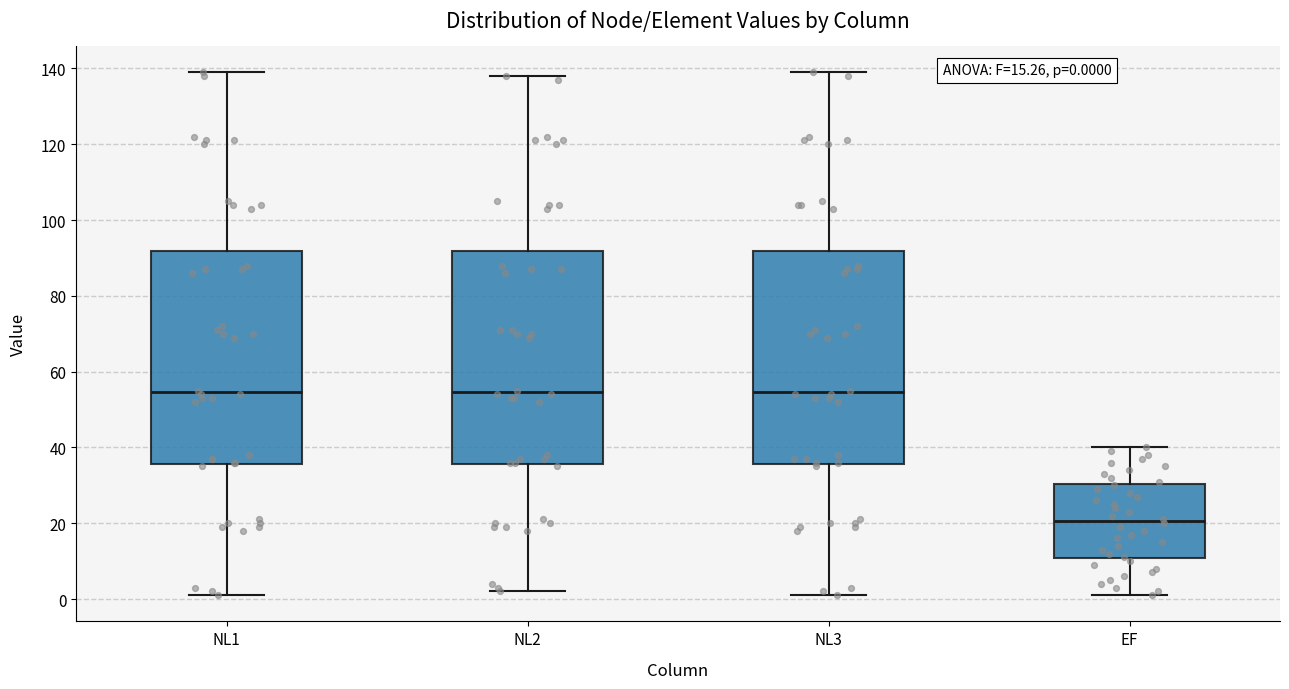

Which box has the lowest median line?

EF